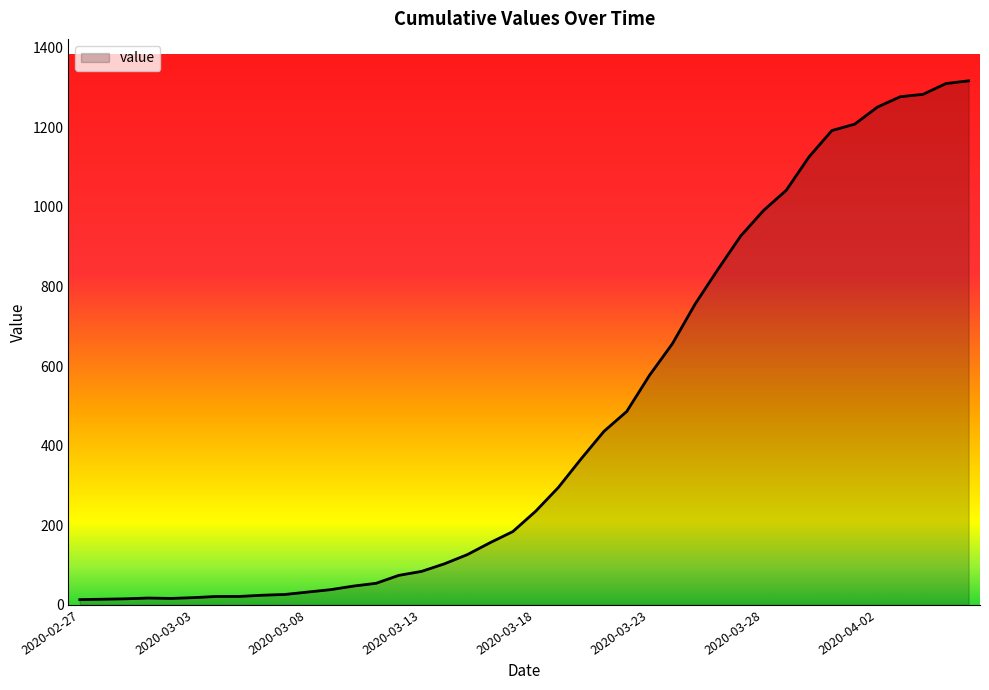

What is the maximum value shown in the chart?

1317